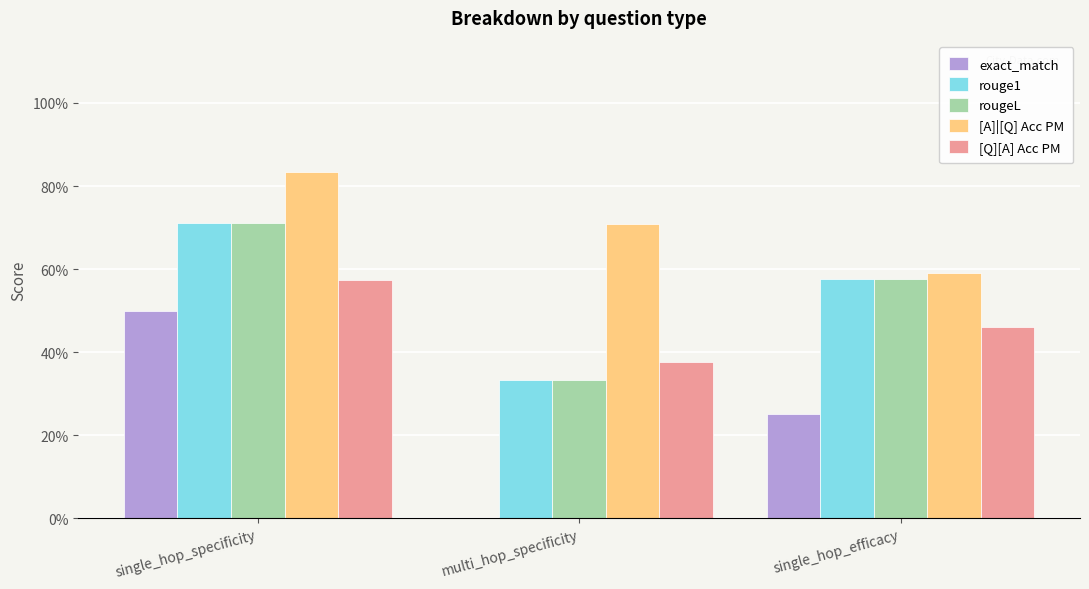

Are the bars grouped side by side (vs. stacked)?

Yes